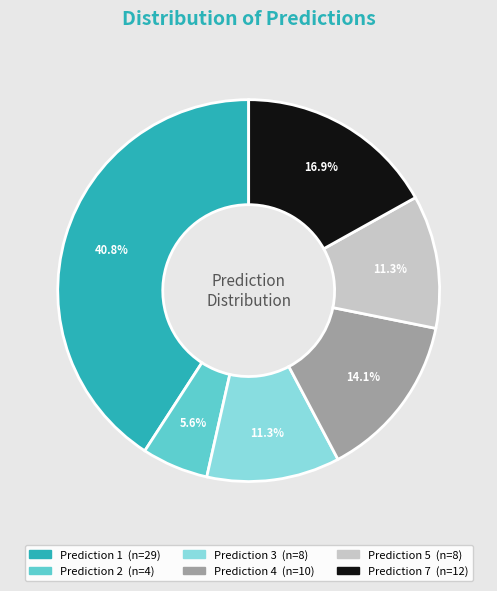

Is there a majority slice in this chart?

No